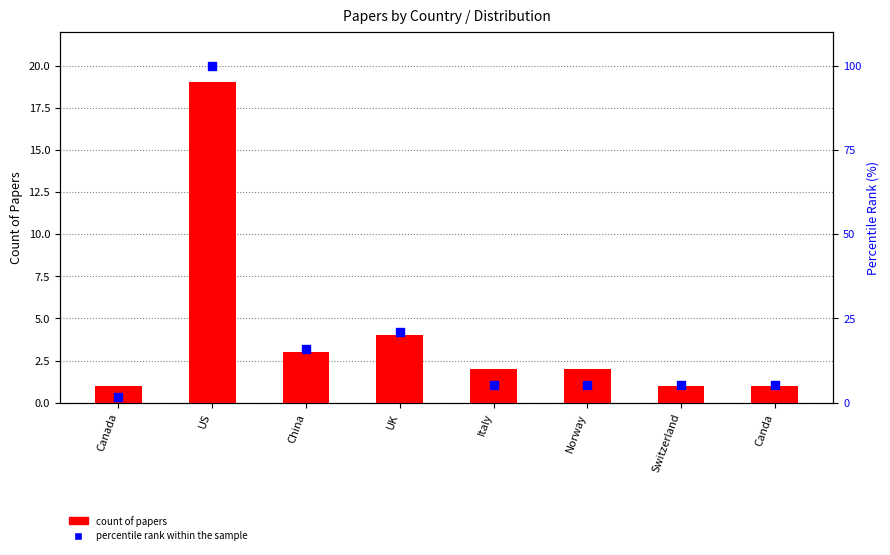

Which series contains the lowest Y value?

count of papers